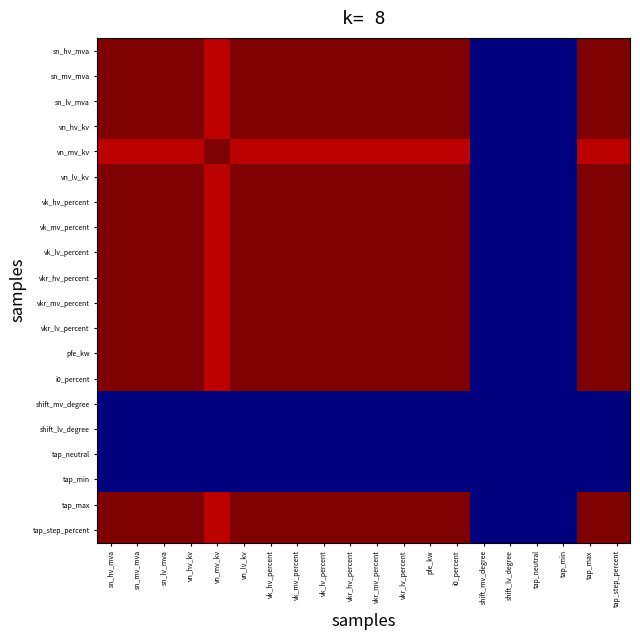

Reading left to right, list all the values displayed in this chart.

sn_hv_mva: sn_hv_mva=1.0	sn_mv_mva=1.0	sn_lv_mva=1.0	vn_hv_kv=1.0	vn_mv_kv=0.9	vn_lv_kv=1.0	vk_hv_percent=1.0	vk_mv_percent=1.0	vk_lv_percent=1.0	vkr_hv_percent=1.0	vkr_mv_percent=1.0	vkr_lv_percent=1.0	pfe_kw=1.0	i0_percent=1.0	shift_mv_degree=0.0	shift_lv_degree=0.0	tap_neutral=0.0	tap_min=0.0	tap_max=1.0	tap_step_percent=1.0
sn_mv_mva: sn_hv_mva=1.0	sn_mv_mva=1.0	sn_lv_mva=1.0	vn_hv_kv=1.0	vn_mv_kv=0.9	vn_lv_kv=1.0	vk_hv_percent=1.0	vk_mv_percent=1.0	vk_lv_percent=1.0	vkr_hv_percent=1.0	vkr_mv_percent=1.0	vkr_lv_percent=1.0	pfe_kw=1.0	i0_percent=1.0	shift_mv_degree=0.0	shift_lv_degree=0.0	tap_neutral=0.0	tap_min=0.0	tap_max=1.0	tap_step_percent=1.0
sn_lv_mva: sn_hv_mva=1.0	sn_mv_mva=1.0	sn_lv_mva=1.0	vn_hv_kv=1.0	vn_mv_kv=0.9	vn_lv_kv=1.0	vk_hv_percent=1.0	vk_mv_percent=1.0	vk_lv_percent=1.0	vkr_hv_percent=1.0	vkr_mv_percent=1.0	vkr_lv_percent=1.0	pfe_kw=1.0	i0_percent=1.0	shift_mv_degree=0.0	shift_lv_degree=0.0	tap_neutral=0.0	tap_min=0.0	tap_max=1.0	tap_step_percent=1.0
vn_hv_kv: sn_hv_mva=1.0	sn_mv_mva=1.0	sn_lv_mva=1.0	vn_hv_kv=1.0	vn_mv_kv=0.9	vn_lv_kv=1.0	vk_hv_percent=1.0	vk_mv_percent=1.0	vk_lv_percent=1.0	vkr_hv_percent=1.0	vkr_mv_percent=1.0	vkr_lv_percent=1.0	pfe_kw=1.0	i0_percent=1.0	shift_mv_degree=0.0	shift_lv_degree=0.0	tap_neutral=0.0	tap_min=0.0	tap_max=1.0	tap_step_percent=1.0
vn_mv_kv: sn_hv_mva=0.9	sn_mv_mva=0.9	sn_lv_mva=0.9	vn_hv_kv=0.9	vn_mv_kv=1.0	vn_lv_kv=0.9	vk_hv_percent=0.9	vk_mv_percent=0.9	vk_lv_percent=0.9	vkr_hv_percent=0.9	vkr_mv_percent=0.9	vkr_lv_percent=0.9	pfe_kw=0.9	i0_percent=0.9	shift_mv_degree=0.0	shift_lv_degree=0.0	tap_neutral=0.0	tap_min=0.0	tap_max=0.9	tap_step_percent=0.9
vn_lv_kv: sn_hv_mva=1.0	sn_mv_mva=1.0	sn_lv_mva=1.0	vn_hv_kv=1.0	vn_mv_kv=0.9	vn_lv_kv=1.0	vk_hv_percent=1.0	vk_mv_percent=1.0	vk_lv_percent=1.0	vkr_hv_percent=1.0	vkr_mv_percent=1.0	vkr_lv_percent=1.0	pfe_kw=1.0	i0_percent=1.0	shift_mv_degree=0.0	shift_lv_degree=0.0	tap_neutral=0.0	tap_min=0.0	tap_max=1.0	tap_step_percent=1.0
vk_hv_percent: sn_hv_mva=1.0	sn_mv_mva=1.0	sn_lv_mva=1.0	vn_hv_kv=1.0	vn_mv_kv=0.9	vn_lv_kv=1.0	vk_hv_percent=1.0	vk_mv_percent=1.0	vk_lv_percent=1.0	vkr_hv_percent=1.0	vkr_mv_percent=1.0	vkr_lv_percent=1.0	pfe_kw=1.0	i0_percent=1.0	shift_mv_degree=0.0	shift_lv_degree=0.0	tap_neutral=0.0	tap_min=0.0	tap_max=1.0	tap_step_percent=1.0
vk_mv_percent: sn_hv_mva=1.0	sn_mv_mva=1.0	sn_lv_mva=1.0	vn_hv_kv=1.0	vn_mv_kv=0.9	vn_lv_kv=1.0	vk_hv_percent=1.0	vk_mv_percent=1.0	vk_lv_percent=1.0	vkr_hv_percent=1.0	vkr_mv_percent=1.0	vkr_lv_percent=1.0	pfe_kw=1.0	i0_percent=1.0	shift_mv_degree=0.0	shift_lv_degree=0.0	tap_neutral=0.0	tap_min=0.0	tap_max=1.0	tap_step_percent=1.0
vk_lv_percent: sn_hv_mva=1.0	sn_mv_mva=1.0	sn_lv_mva=1.0	vn_hv_kv=1.0	vn_mv_kv=0.9	vn_lv_kv=1.0	vk_hv_percent=1.0	vk_mv_percent=1.0	vk_lv_percent=1.0	vkr_hv_percent=1.0	vkr_mv_percent=1.0	vkr_lv_percent=1.0	pfe_kw=1.0	i0_percent=1.0	shift_mv_degree=0.0	shift_lv_degree=0.0	tap_neutral=0.0	tap_min=0.0	tap_max=1.0	tap_step_percent=1.0
vkr_hv_percent: sn_hv_mva=1.0	sn_mv_mva=1.0	sn_lv_mva=1.0	vn_hv_kv=1.0	vn_mv_kv=0.9	vn_lv_kv=1.0	vk_hv_percent=1.0	vk_mv_percent=1.0	vk_lv_percent=1.0	vkr_hv_percent=1.0	vkr_mv_percent=1.0	vkr_lv_percent=1.0	pfe_kw=1.0	i0_percent=1.0	shift_mv_degree=0.0	shift_lv_degree=0.0	tap_neutral=0.0	tap_min=0.0	tap_max=1.0	tap_step_percent=1.0
vkr_mv_percent: sn_hv_mva=1.0	sn_mv_mva=1.0	sn_lv_mva=1.0	vn_hv_kv=1.0	vn_mv_kv=0.9	vn_lv_kv=1.0	vk_hv_percent=1.0	vk_mv_percent=1.0	vk_lv_percent=1.0	vkr_hv_percent=1.0	vkr_mv_percent=1.0	vkr_lv_percent=1.0	pfe_kw=1.0	i0_percent=1.0	shift_mv_degree=0.0	shift_lv_degree=0.0	tap_neutral=0.0	tap_min=0.0	tap_max=1.0	tap_step_percent=1.0
vkr_lv_percent: sn_hv_mva=1.0	sn_mv_mva=1.0	sn_lv_mva=1.0	vn_hv_kv=1.0	vn_mv_kv=0.9	vn_lv_kv=1.0	vk_hv_percent=1.0	vk_mv_percent=1.0	vk_lv_percent=1.0	vkr_hv_percent=1.0	vkr_mv_percent=1.0	vkr_lv_percent=1.0	pfe_kw=1.0	i0_percent=1.0	shift_mv_degree=0.0	shift_lv_degree=0.0	tap_neutral=0.0	tap_min=0.0	tap_max=1.0	tap_step_percent=1.0
pfe_kw: sn_hv_mva=1.0	sn_mv_mva=1.0	sn_lv_mva=1.0	vn_hv_kv=1.0	vn_mv_kv=0.9	vn_lv_kv=1.0	vk_hv_percent=1.0	vk_mv_percent=1.0	vk_lv_percent=1.0	vkr_hv_percent=1.0	vkr_mv_percent=1.0	vkr_lv_percent=1.0	pfe_kw=1.0	i0_percent=1.0	shift_mv_degree=0.0	shift_lv_degree=0.0	tap_neutral=0.0	tap_min=0.0	tap_max=1.0	tap_step_percent=1.0
i0_percent: sn_hv_mva=1.0	sn_mv_mva=1.0	sn_lv_mva=1.0	vn_hv_kv=1.0	vn_mv_kv=0.9	vn_lv_kv=1.0	vk_hv_percent=1.0	vk_mv_percent=1.0	vk_lv_percent=1.0	vkr_hv_percent=1.0	vkr_mv_percent=1.0	vkr_lv_percent=1.0	pfe_kw=1.0	i0_percent=1.0	shift_mv_degree=0.0	shift_lv_degree=0.0	tap_neutral=0.0	tap_min=0.0	tap_max=1.0	tap_step_percent=1.0
shift_mv_degree: sn_hv_mva=0.0	sn_mv_mva=0.0	sn_lv_mva=0.0	vn_hv_kv=0.0	vn_mv_kv=0.0	vn_lv_kv=0.0	vk_hv_percent=0.0	vk_mv_percent=0.0	vk_lv_percent=0.0	vkr_hv_percent=0.0	vkr_mv_percent=0.0	vkr_lv_percent=0.0	pfe_kw=0.0	i0_percent=0.0	shift_mv_degree=0.0	shift_lv_degree=0.0	tap_neutral=0.0	tap_min=0.0	tap_max=0.0	tap_step_percent=0.0
shift_lv_degree: sn_hv_mva=0.0	sn_mv_mva=0.0	sn_lv_mva=0.0	vn_hv_kv=0.0	vn_mv_kv=0.0	vn_lv_kv=0.0	vk_hv_percent=0.0	vk_mv_percent=0.0	vk_lv_percent=0.0	vkr_hv_percent=0.0	vkr_mv_percent=0.0	vkr_lv_percent=0.0	pfe_kw=0.0	i0_percent=0.0	shift_mv_degree=0.0	shift_lv_degree=0.0	tap_neutral=0.0	tap_min=0.0	tap_max=0.0	tap_step_percent=0.0
tap_neutral: sn_hv_mva=0.0	sn_mv_mva=0.0	sn_lv_mva=0.0	vn_hv_kv=0.0	vn_mv_kv=0.0	vn_lv_kv=0.0	vk_hv_percent=0.0	vk_mv_percent=0.0	vk_lv_percent=0.0	vkr_hv_percent=0.0	vkr_mv_percent=0.0	vkr_lv_percent=0.0	pfe_kw=0.0	i0_percent=0.0	shift_mv_degree=0.0	shift_lv_degree=0.0	tap_neutral=0.0	tap_min=0.0	tap_max=0.0	tap_step_percent=0.0
tap_min: sn_hv_mva=0.0	sn_mv_mva=0.0	sn_lv_mva=0.0	vn_hv_kv=0.0	vn_mv_kv=0.0	vn_lv_kv=0.0	vk_hv_percent=0.0	vk_mv_percent=0.0	vk_lv_percent=0.0	vkr_hv_percent=0.0	vkr_mv_percent=0.0	vkr_lv_percent=0.0	pfe_kw=0.0	i0_percent=0.0	shift_mv_degree=0.0	shift_lv_degree=0.0	tap_neutral=0.0	tap_min=0.0	tap_max=0.0	tap_step_percent=0.0
tap_max: sn_hv_mva=1.0	sn_mv_mva=1.0	sn_lv_mva=1.0	vn_hv_kv=1.0	vn_mv_kv=0.9	vn_lv_kv=1.0	vk_hv_percent=1.0	vk_mv_percent=1.0	vk_lv_percent=1.0	vkr_hv_percent=1.0	vkr_mv_percent=1.0	vkr_lv_percent=1.0	pfe_kw=1.0	i0_percent=1.0	shift_mv_degree=0.0	shift_lv_degree=0.0	tap_neutral=0.0	tap_min=0.0	tap_max=1.0	tap_step_percent=1.0
tap_step_percent: sn_hv_mva=1.0	sn_mv_mva=1.0	sn_lv_mva=1.0	vn_hv_kv=1.0	vn_mv_kv=0.9	vn_lv_kv=1.0	vk_hv_percent=1.0	vk_mv_percent=1.0	vk_lv_percent=1.0	vkr_hv_percent=1.0	vkr_mv_percent=1.0	vkr_lv_percent=1.0	pfe_kw=1.0	i0_percent=1.0	shift_mv_degree=0.0	shift_lv_degree=0.0	tap_neutral=0.0	tap_min=0.0	tap_max=1.0	tap_step_percent=1.0